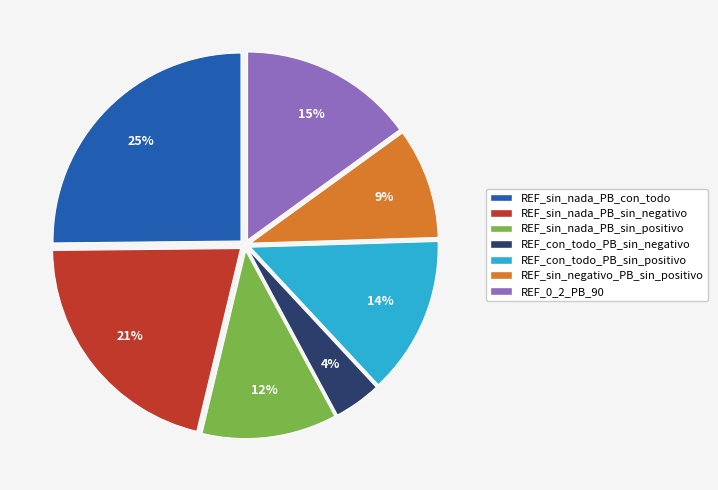

What percentage is the REF_con_todo_PB_sin_negativo slice, to the nearest percent?

4%